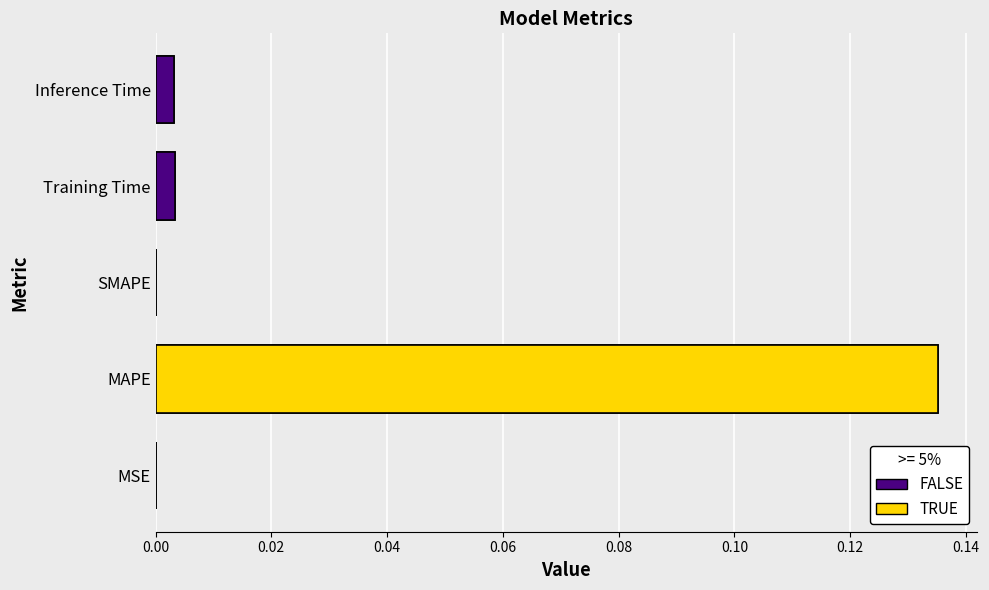

What is the sum of all values?

0.1